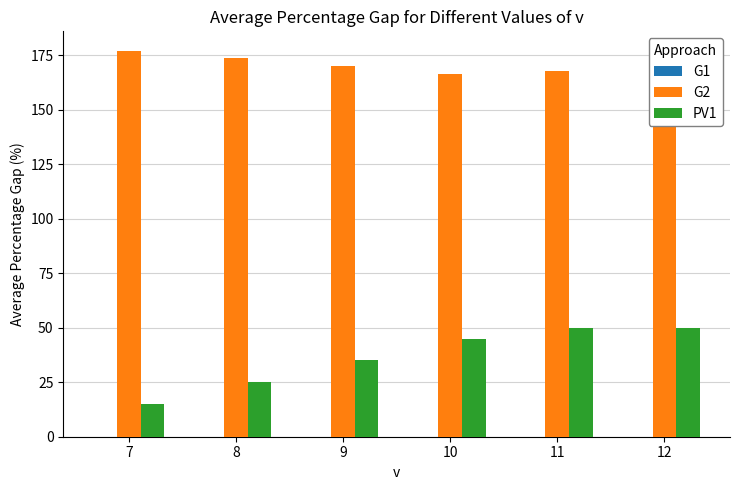

What is the difference between the maximum and minimum values in the G2 series?

10.8